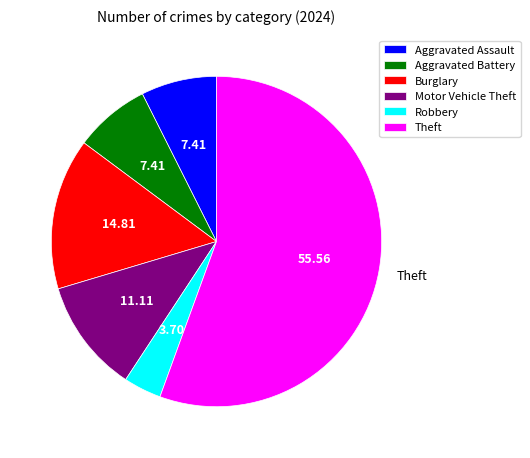

Combined, do Robbery and Theft account for over 50%?

Yes